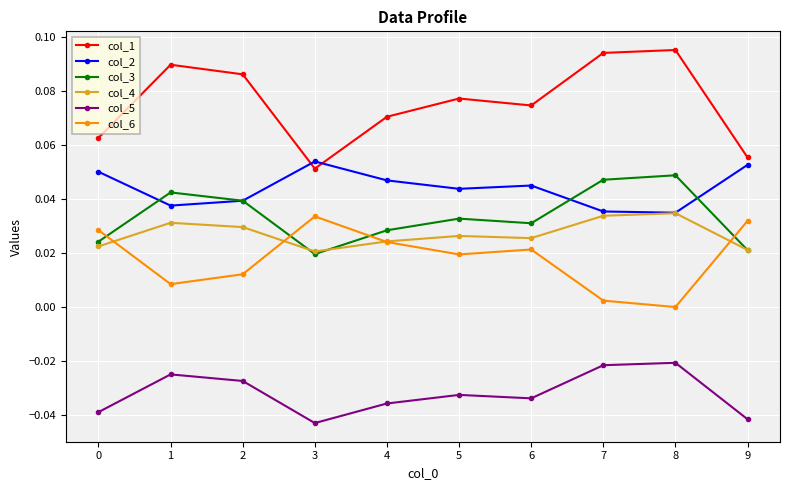

The col_3 series shows 0.0 at 2. True or false?

True